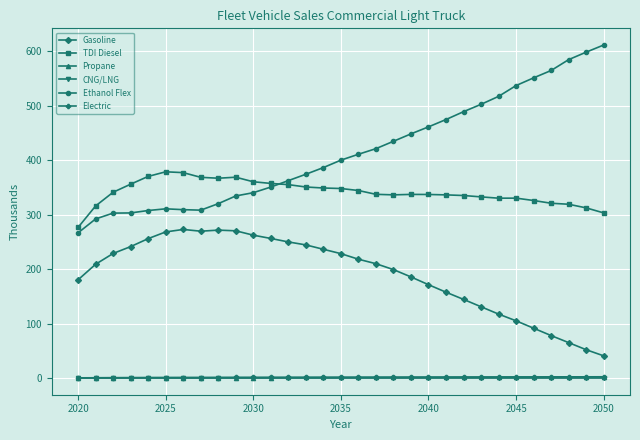

True or false: Propane and Gasoline intersect in this chart.

False